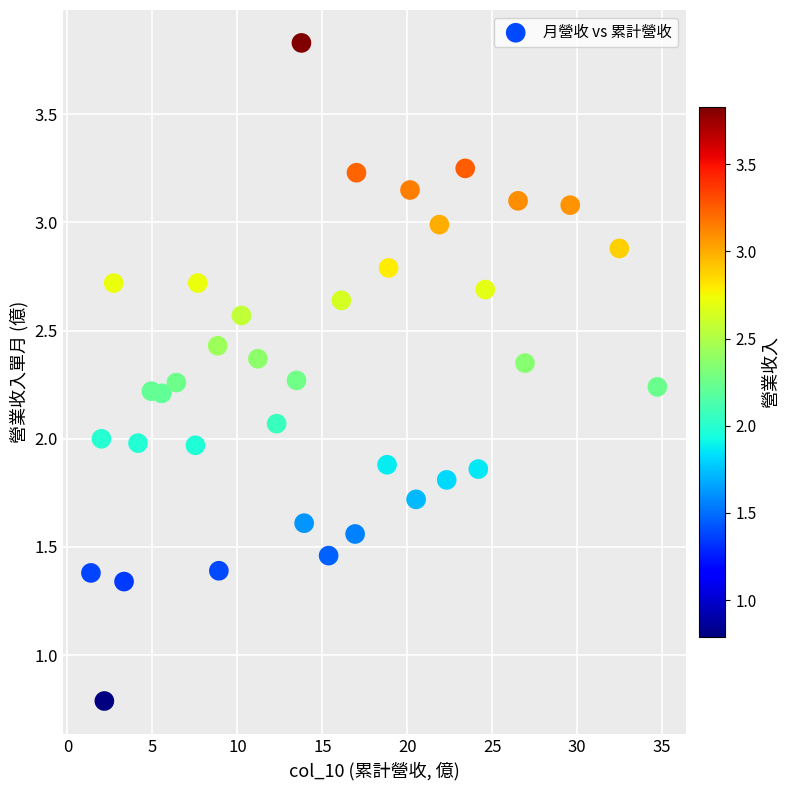

What is the range of X values (max minus min)?

33.3